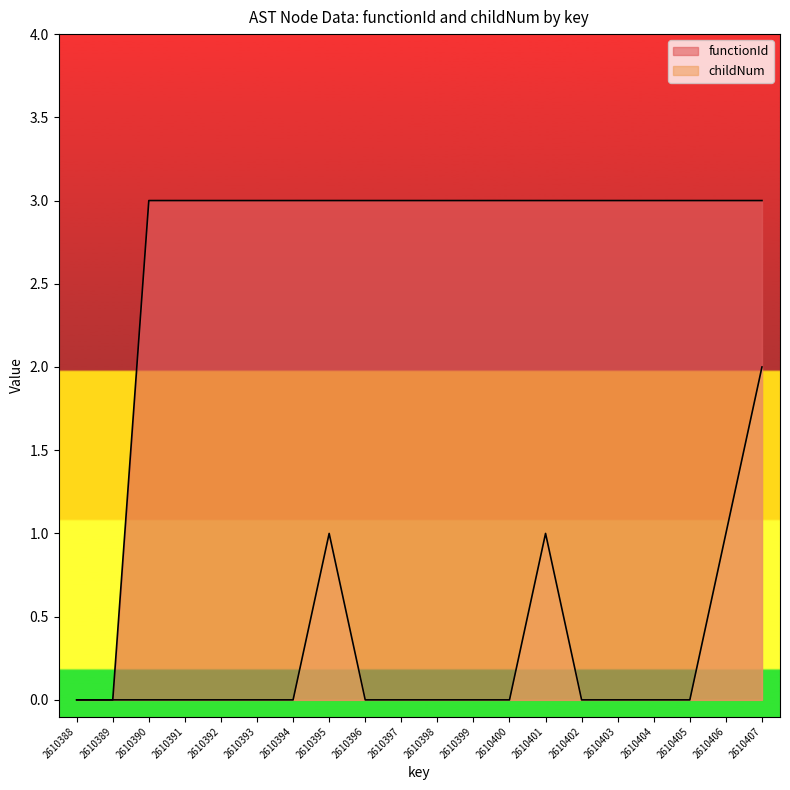

Which series has the largest total across all categories?

functionId